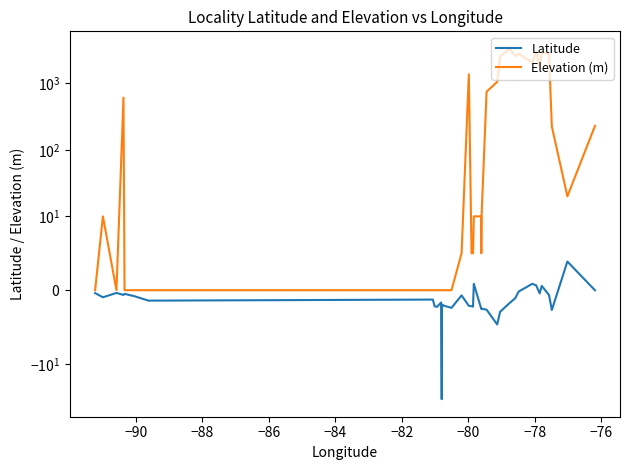

Is this an area chart (filled region under the line)?

No